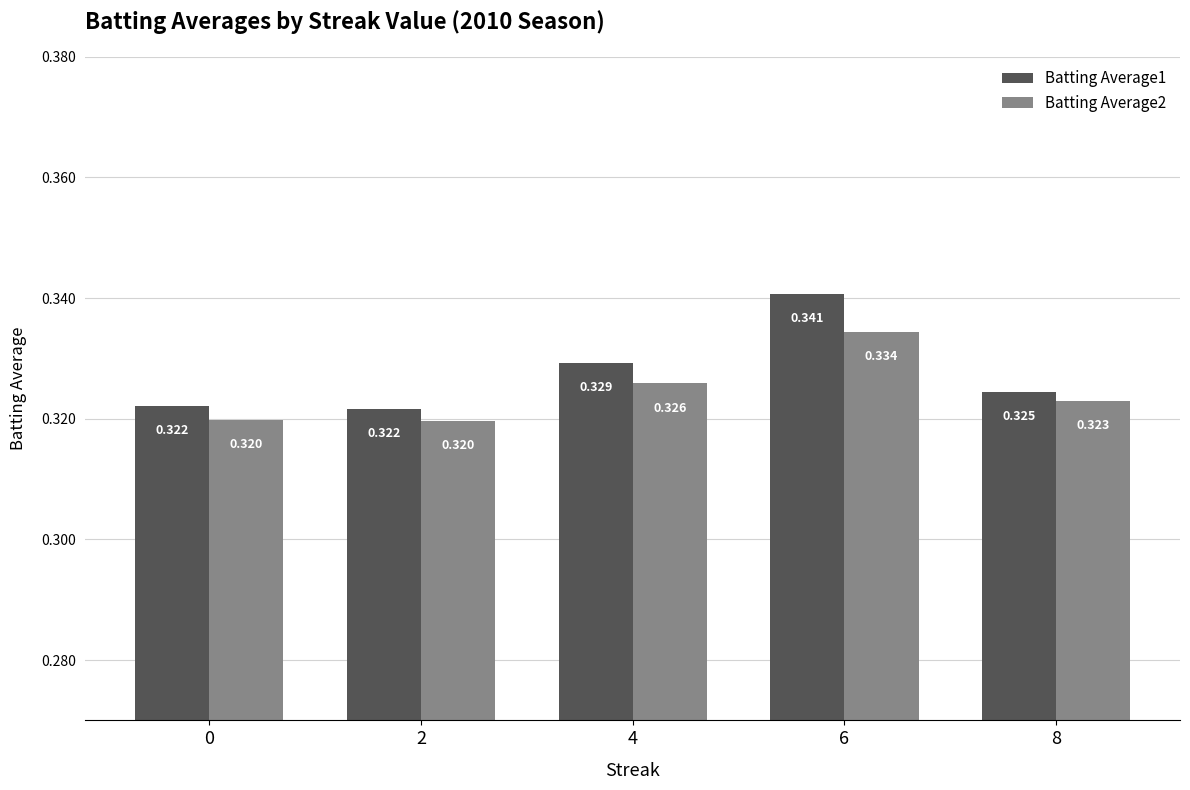

Where is Batting Average2 nearest to the value 0?

2